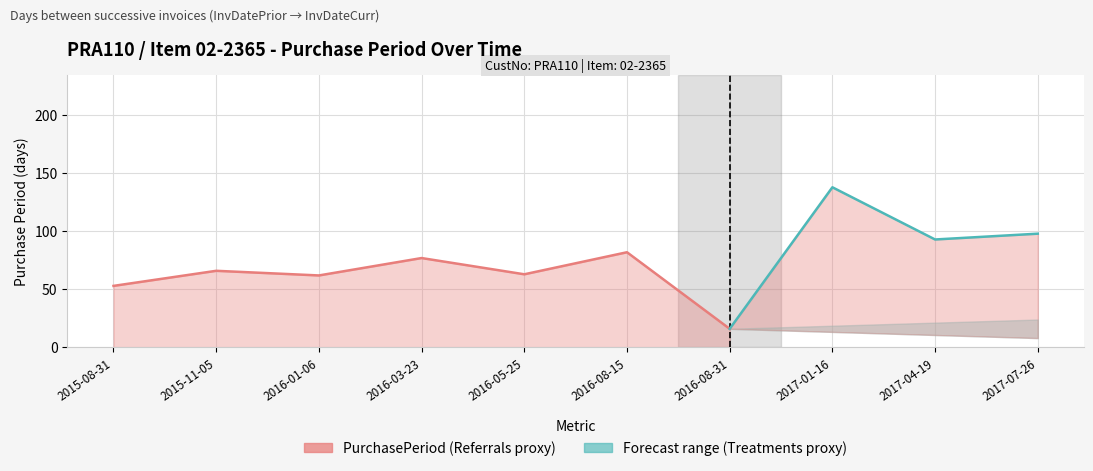

Which has a higher value, 2016-01-06 or 2016-03-23?

2016-03-23